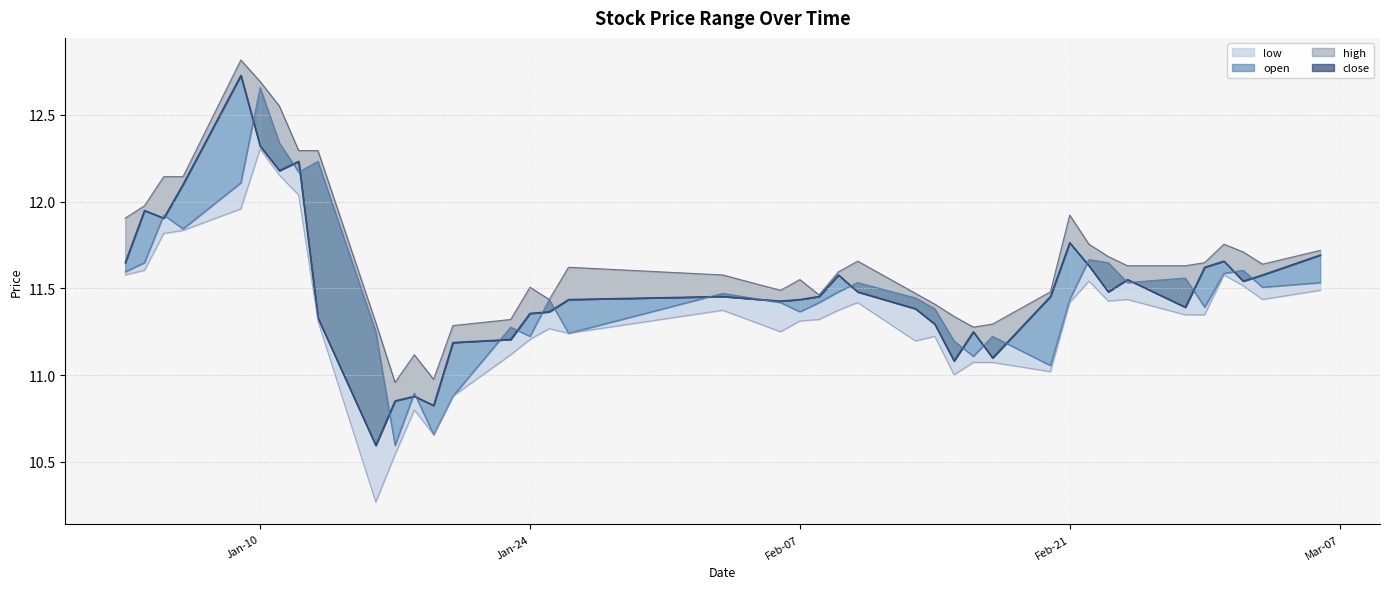

True or false: high has a value of 5.2 at 2017-01-16.

False